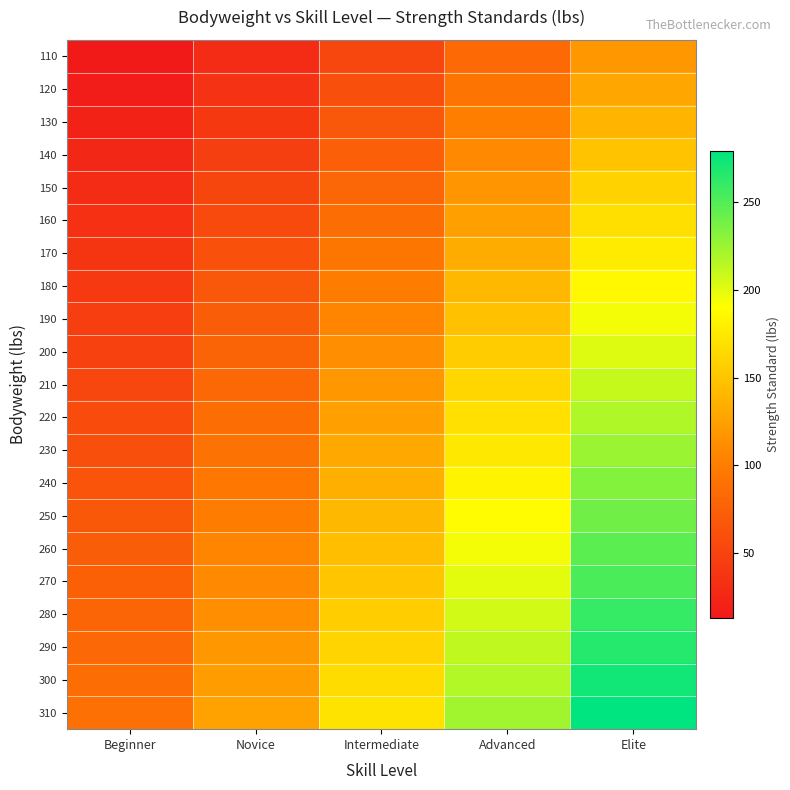

What is the spread (max minus min) of values at Intermediate?

119